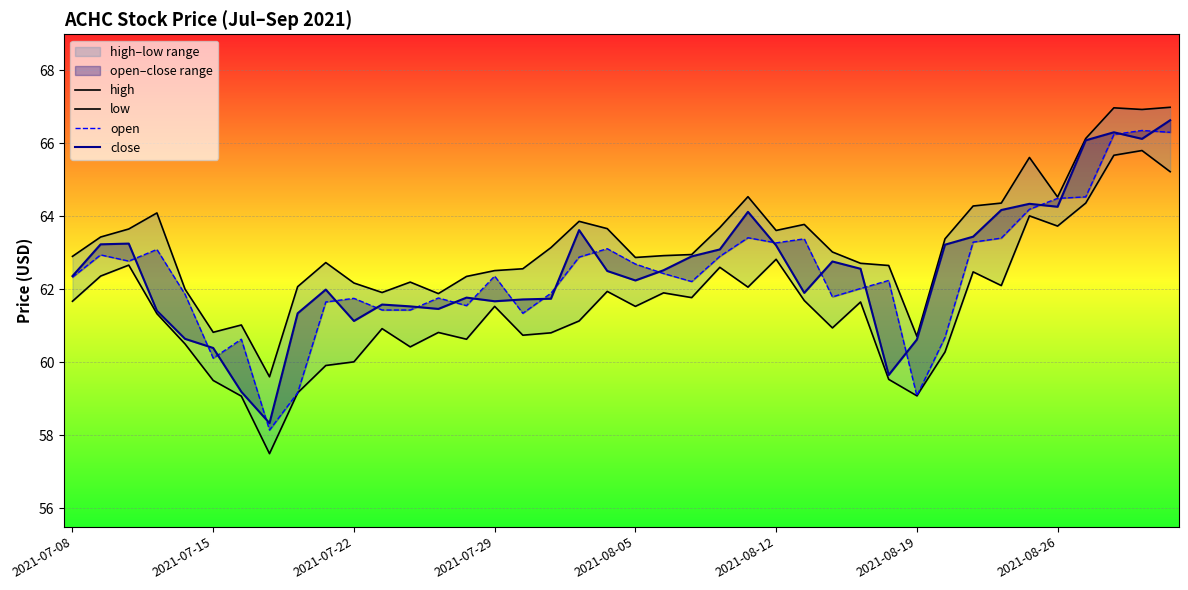

Which series has the widest spread of values?

low